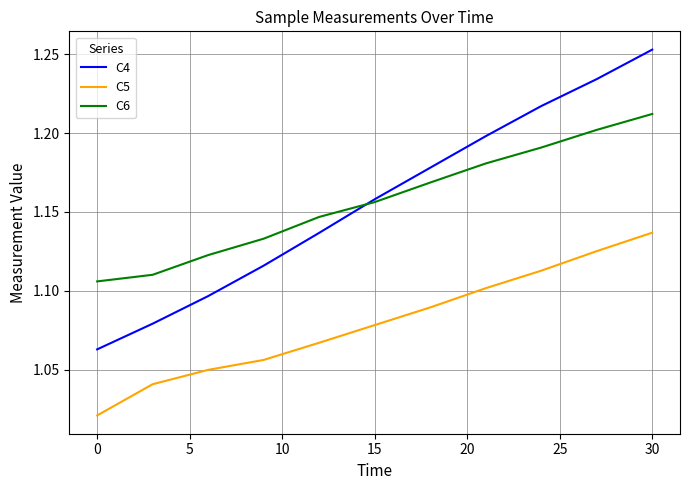

True or false: C5 and C4 intersect in this chart.

False